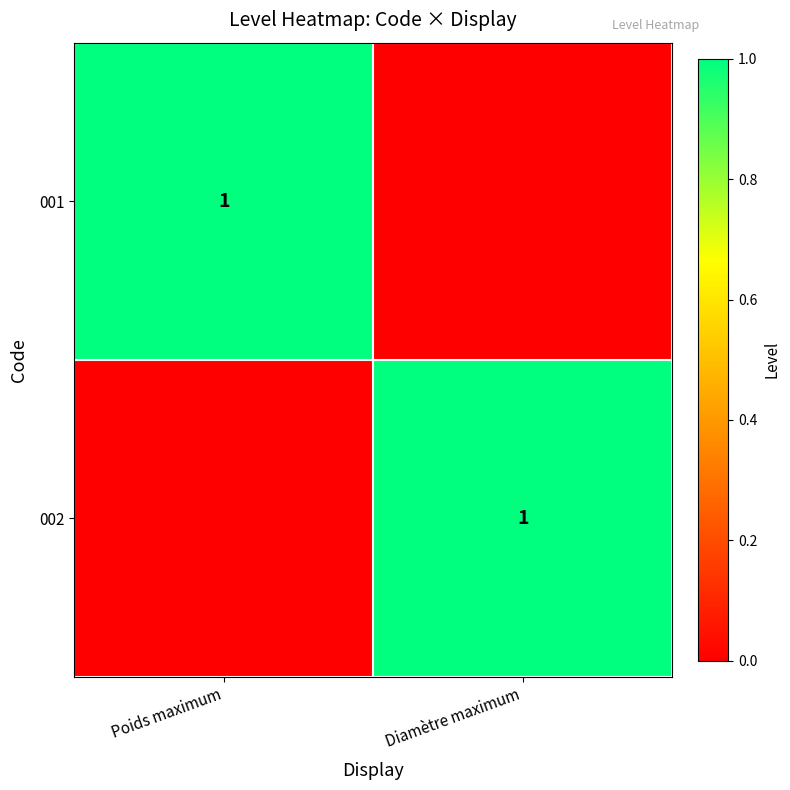

The value of 002 at Diamètre maximum is 1. True or false?

True